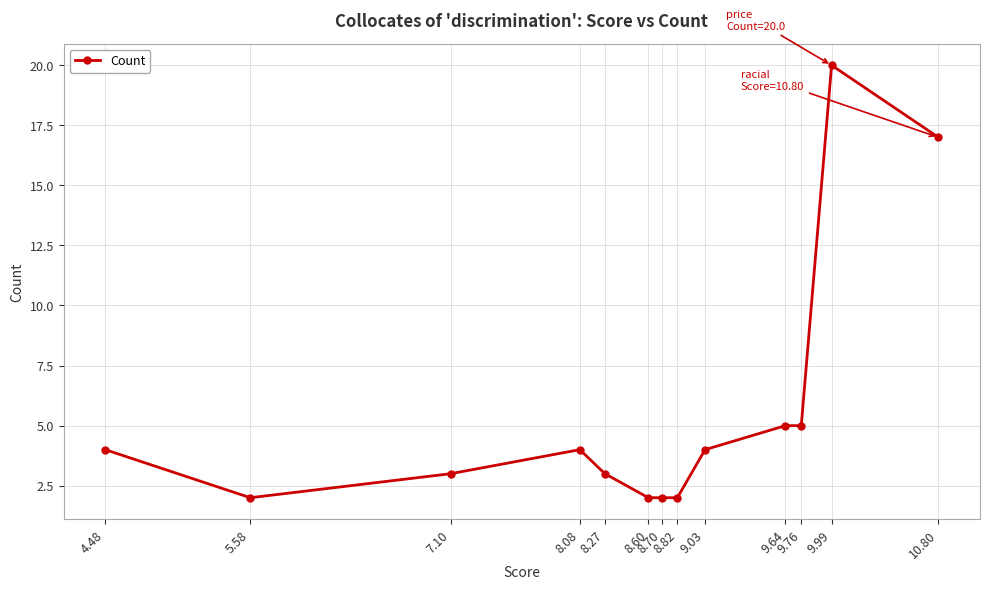

What is the difference between the second highest and minimum values?

15